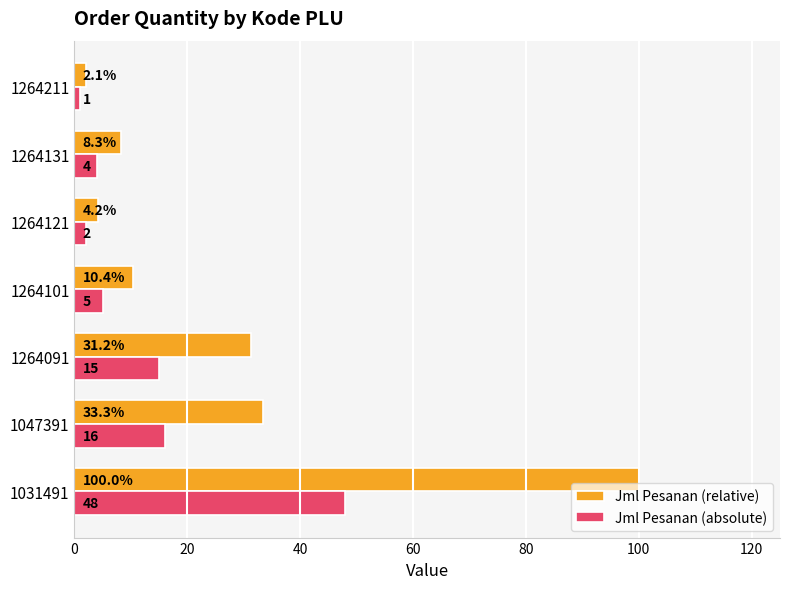

Which series changed the most between 1264091 and 1264121?

Jml Pesanan (relative)